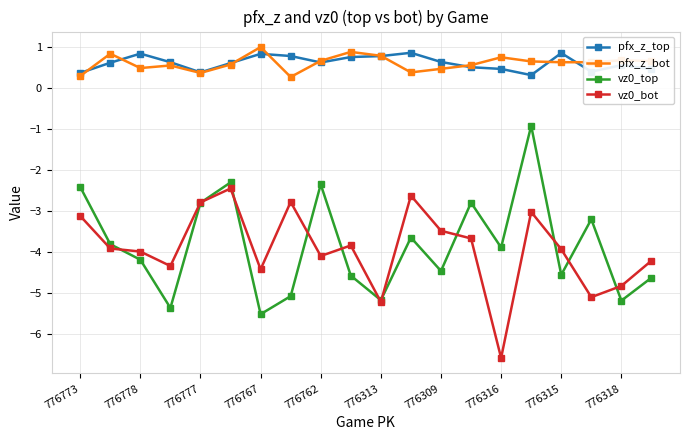

True or false: vz0_bot and pfx_z_top intersect in this chart.

False